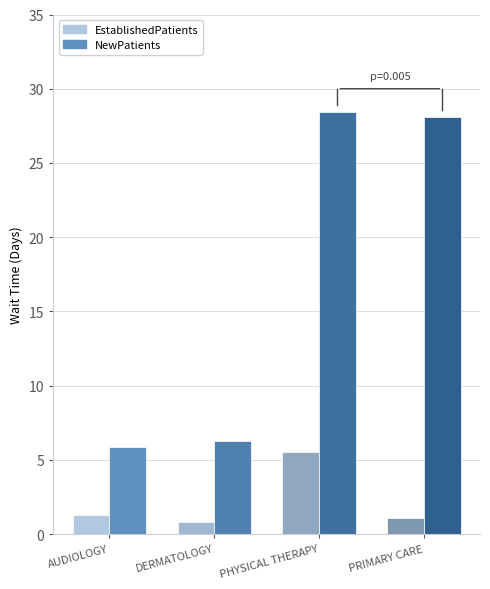

What is the sum of the EstablishedPatients values at DERMATOLOGY and PHYSICAL THERAPY?

6.3